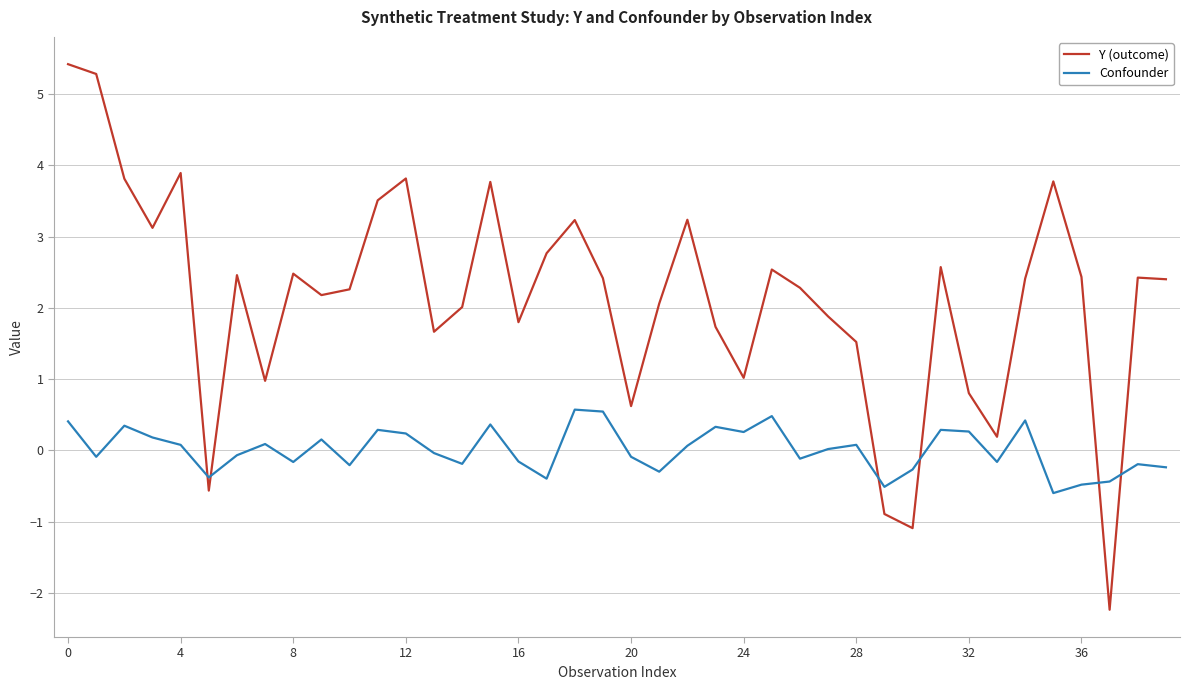

What is the difference between the maximum and minimum values in the Confounder series?

1.2